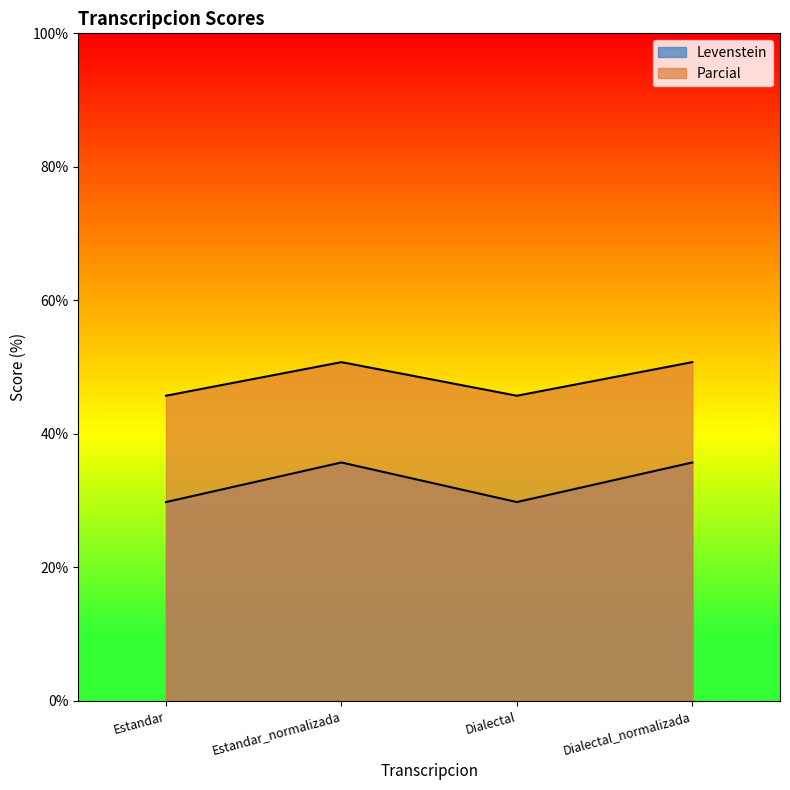

What is the difference between the Parcial values at Dialectal_normalizada and Dialectal?

5.0